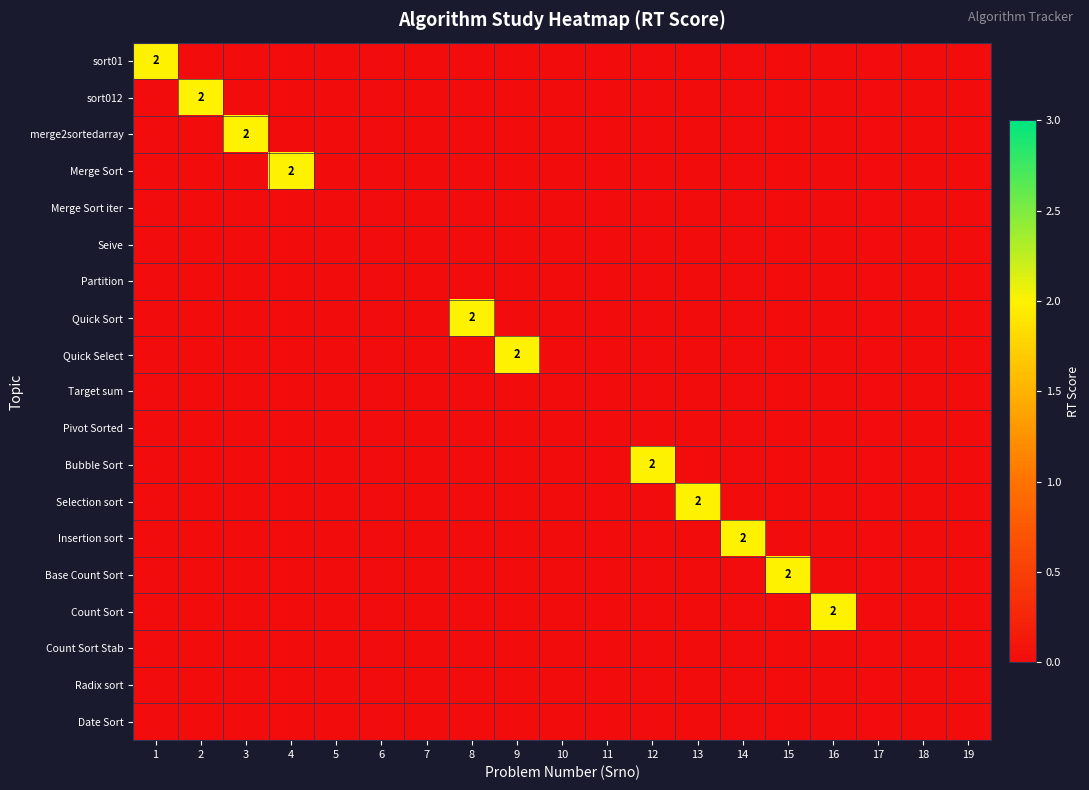

Which series has the largest range (max minus min)?

sort01